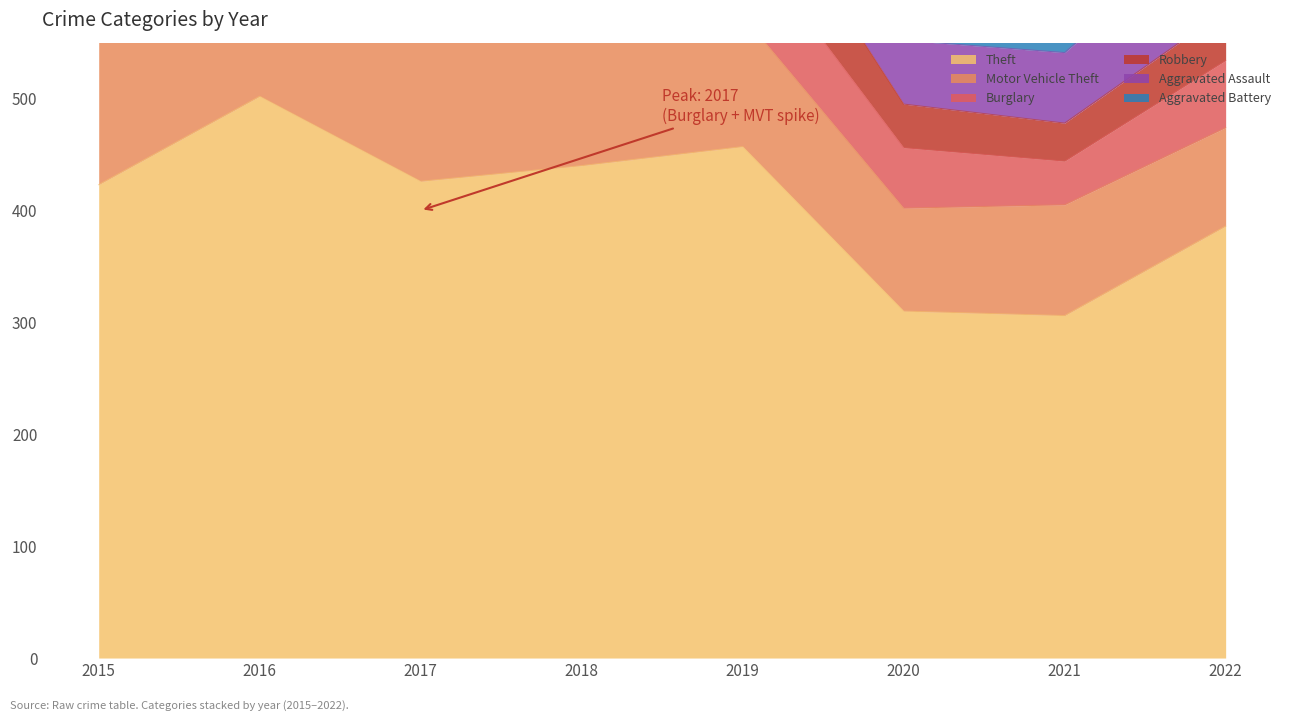

What is the difference between the maximum and minimum values in the Motor Vehicle Theft series?

104